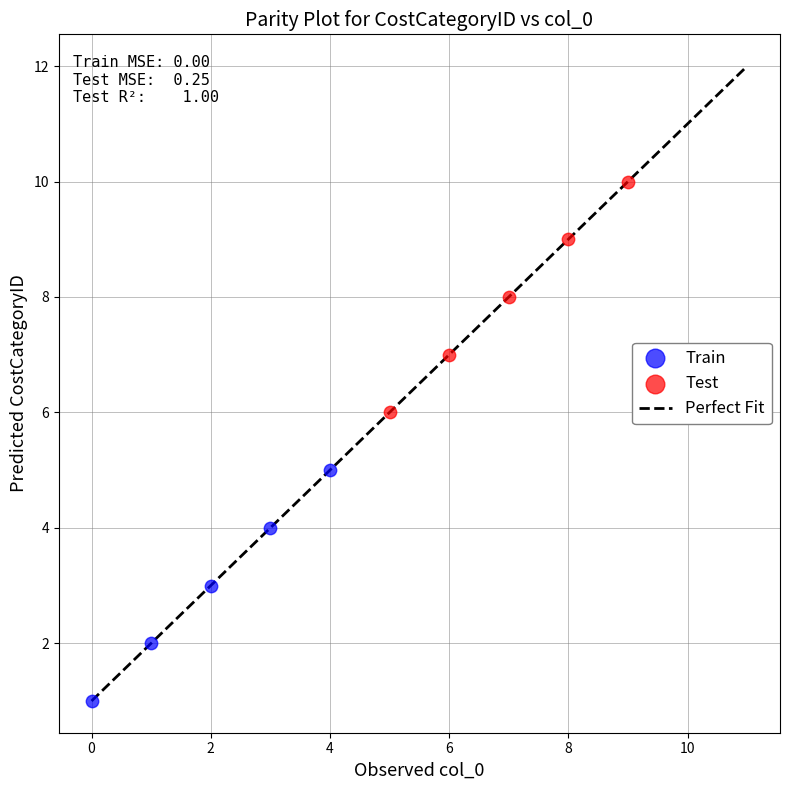

What is the minimum value shown in the chart?

1.0